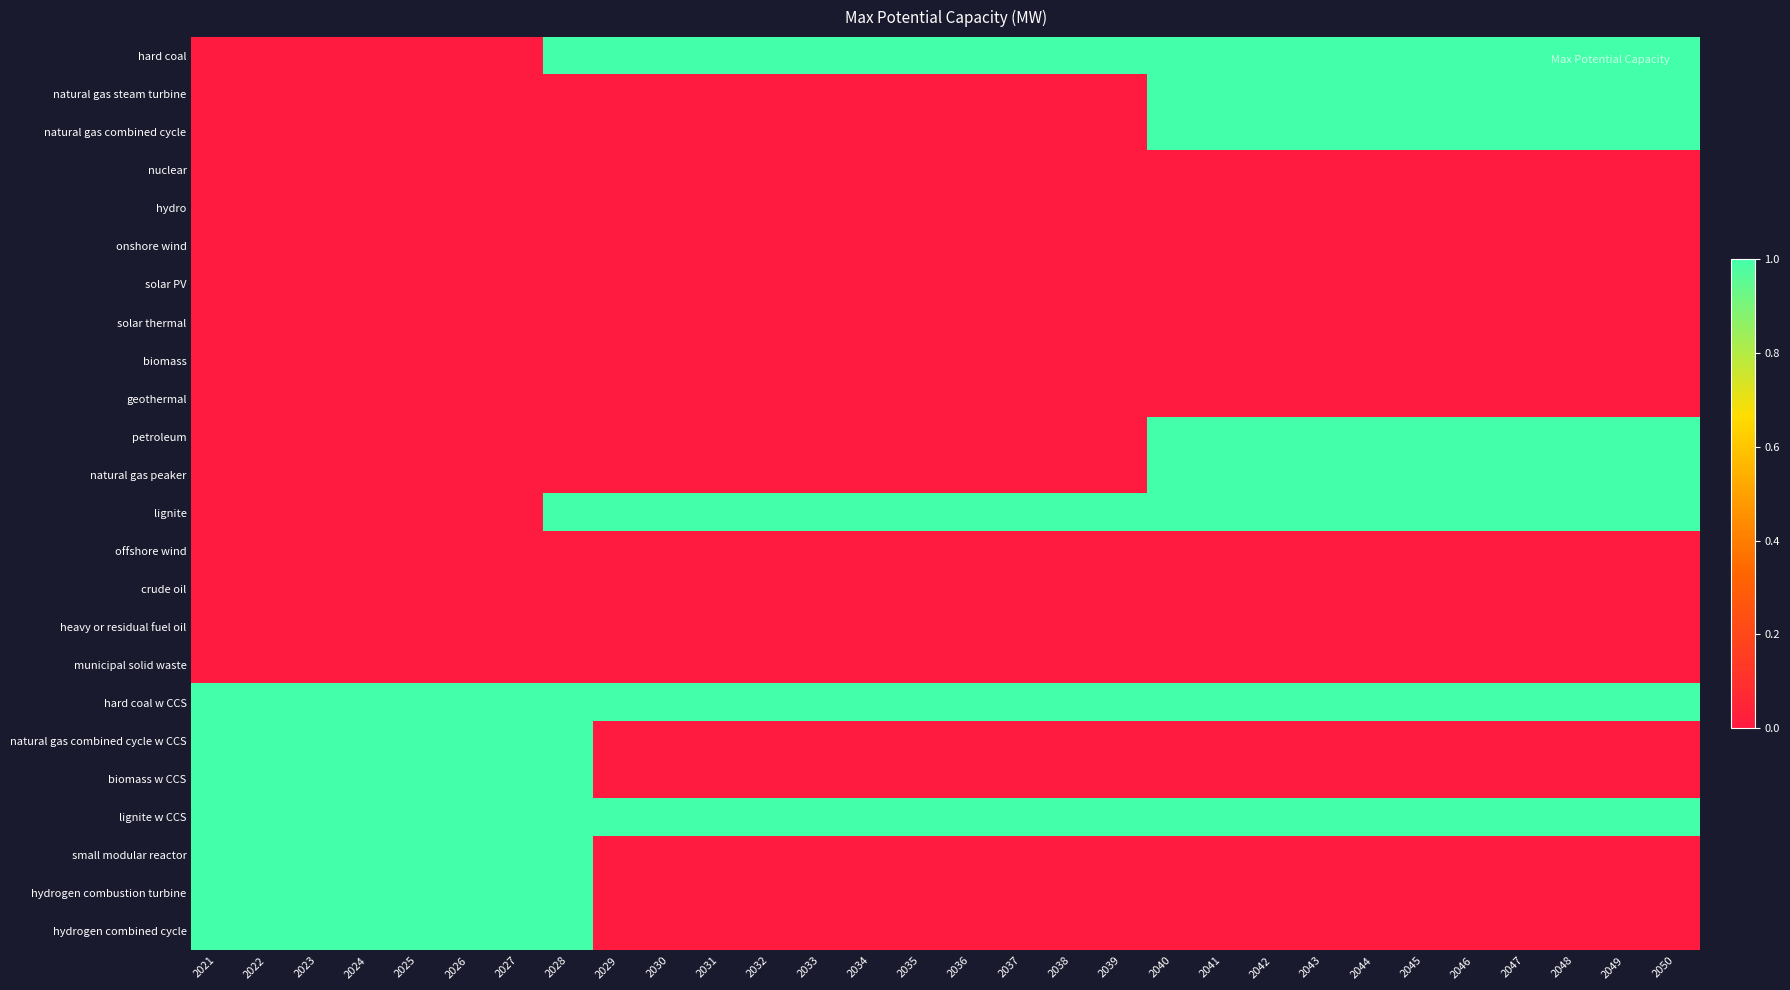

Reading left to right, what are all the values shown in this chart?

hard coal: 2021=0	2022=0	2023=0	2024=0	2025=0	2026=0	2027=0	2028=1	2029=1	2030=1	2031=1	2032=1	2033=1	2034=1	2035=1	2036=1	2037=1	2038=1	2039=1	2040=1	2041=1	2042=1	2043=1	2044=1	2045=1	2046=1	2047=1	2048=1	2049=1	2050=1
natural gas steam turbine: 2021=0	2022=0	2023=0	2024=0	2025=0	2026=0	2027=0	2028=0	2029=0	2030=0	2031=0	2032=0	2033=0	2034=0	2035=0	2036=0	2037=0	2038=0	2039=0	2040=1	2041=1	2042=1	2043=1	2044=1	2045=1	2046=1	2047=1	2048=1	2049=1	2050=1
natural gas combined cycle: 2021=0	2022=0	2023=0	2024=0	2025=0	2026=0	2027=0	2028=0	2029=0	2030=0	2031=0	2032=0	2033=0	2034=0	2035=0	2036=0	2037=0	2038=0	2039=0	2040=1	2041=1	2042=1	2043=1	2044=1	2045=1	2046=1	2047=1	2048=1	2049=1	2050=1
nuclear: 2021=0	2022=0	2023=0	2024=0	2025=0	2026=0	2027=0	2028=0	2029=0	2030=0	2031=0	2032=0	2033=0	2034=0	2035=0	2036=0	2037=0	2038=0	2039=0	2040=0	2041=0	2042=0	2043=0	2044=0	2045=0	2046=0	2047=0	2048=0	2049=0	2050=0
hydro: 2021=0	2022=0	2023=0	2024=0	2025=0	2026=0	2027=0	2028=0	2029=0	2030=0	2031=0	2032=0	2033=0	2034=0	2035=0	2036=0	2037=0	2038=0	2039=0	2040=0	2041=0	2042=0	2043=0	2044=0	2045=0	2046=0	2047=0	2048=0	2049=0	2050=0
onshore wind: 2021=0	2022=0	2023=0	2024=0	2025=0	2026=0	2027=0	2028=0	2029=0	2030=0	2031=0	2032=0	2033=0	2034=0	2035=0	2036=0	2037=0	2038=0	2039=0	2040=0	2041=0	2042=0	2043=0	2044=0	2045=0	2046=0	2047=0	2048=0	2049=0	2050=0
solar PV: 2021=0	2022=0	2023=0	2024=0	2025=0	2026=0	2027=0	2028=0	2029=0	2030=0	2031=0	2032=0	2033=0	2034=0	2035=0	2036=0	2037=0	2038=0	2039=0	2040=0	2041=0	2042=0	2043=0	2044=0	2045=0	2046=0	2047=0	2048=0	2049=0	2050=0
solar thermal: 2021=0	2022=0	2023=0	2024=0	2025=0	2026=0	2027=0	2028=0	2029=0	2030=0	2031=0	2032=0	2033=0	2034=0	2035=0	2036=0	2037=0	2038=0	2039=0	2040=0	2041=0	2042=0	2043=0	2044=0	2045=0	2046=0	2047=0	2048=0	2049=0	2050=0
biomass: 2021=0	2022=0	2023=0	2024=0	2025=0	2026=0	2027=0	2028=0	2029=0	2030=0	2031=0	2032=0	2033=0	2034=0	2035=0	2036=0	2037=0	2038=0	2039=0	2040=0	2041=0	2042=0	2043=0	2044=0	2045=0	2046=0	2047=0	2048=0	2049=0	2050=0
geothermal: 2021=0	2022=0	2023=0	2024=0	2025=0	2026=0	2027=0	2028=0	2029=0	2030=0	2031=0	2032=0	2033=0	2034=0	2035=0	2036=0	2037=0	2038=0	2039=0	2040=0	2041=0	2042=0	2043=0	2044=0	2045=0	2046=0	2047=0	2048=0	2049=0	2050=0
petroleum: 2021=0	2022=0	2023=0	2024=0	2025=0	2026=0	2027=0	2028=0	2029=0	2030=0	2031=0	2032=0	2033=0	2034=0	2035=0	2036=0	2037=0	2038=0	2039=0	2040=1	2041=1	2042=1	2043=1	2044=1	2045=1	2046=1	2047=1	2048=1	2049=1	2050=1
natural gas peaker: 2021=0	2022=0	2023=0	2024=0	2025=0	2026=0	2027=0	2028=0	2029=0	2030=0	2031=0	2032=0	2033=0	2034=0	2035=0	2036=0	2037=0	2038=0	2039=0	2040=1	2041=1	2042=1	2043=1	2044=1	2045=1	2046=1	2047=1	2048=1	2049=1	2050=1
lignite: 2021=0	2022=0	2023=0	2024=0	2025=0	2026=0	2027=0	2028=1	2029=1	2030=1	2031=1	2032=1	2033=1	2034=1	2035=1	2036=1	2037=1	2038=1	2039=1	2040=1	2041=1	2042=1	2043=1	2044=1	2045=1	2046=1	2047=1	2048=1	2049=1	2050=1
offshore wind: 2021=0	2022=0	2023=0	2024=0	2025=0	2026=0	2027=0	2028=0	2029=0	2030=0	2031=0	2032=0	2033=0	2034=0	2035=0	2036=0	2037=0	2038=0	2039=0	2040=0	2041=0	2042=0	2043=0	2044=0	2045=0	2046=0	2047=0	2048=0	2049=0	2050=0
crude oil: 2021=0	2022=0	2023=0	2024=0	2025=0	2026=0	2027=0	2028=0	2029=0	2030=0	2031=0	2032=0	2033=0	2034=0	2035=0	2036=0	2037=0	2038=0	2039=0	2040=0	2041=0	2042=0	2043=0	2044=0	2045=0	2046=0	2047=0	2048=0	2049=0	2050=0
heavy or residual fuel oil: 2021=0	2022=0	2023=0	2024=0	2025=0	2026=0	2027=0	2028=0	2029=0	2030=0	2031=0	2032=0	2033=0	2034=0	2035=0	2036=0	2037=0	2038=0	2039=0	2040=0	2041=0	2042=0	2043=0	2044=0	2045=0	2046=0	2047=0	2048=0	2049=0	2050=0
municipal solid waste: 2021=0	2022=0	2023=0	2024=0	2025=0	2026=0	2027=0	2028=0	2029=0	2030=0	2031=0	2032=0	2033=0	2034=0	2035=0	2036=0	2037=0	2038=0	2039=0	2040=0	2041=0	2042=0	2043=0	2044=0	2045=0	2046=0	2047=0	2048=0	2049=0	2050=0
hard coal w CCS: 2021=1	2022=1	2023=1	2024=1	2025=1	2026=1	2027=1	2028=1	2029=1	2030=1	2031=1	2032=1	2033=1	2034=1	2035=1	2036=1	2037=1	2038=1	2039=1	2040=1	2041=1	2042=1	2043=1	2044=1	2045=1	2046=1	2047=1	2048=1	2049=1	2050=1
natural gas combined cycle w CCS: 2021=1	2022=1	2023=1	2024=1	2025=1	2026=1	2027=1	2028=1	2029=0	2030=0	2031=0	2032=0	2033=0	2034=0	2035=0	2036=0	2037=0	2038=0	2039=0	2040=0	2041=0	2042=0	2043=0	2044=0	2045=0	2046=0	2047=0	2048=0	2049=0	2050=0
biomass w CCS: 2021=1	2022=1	2023=1	2024=1	2025=1	2026=1	2027=1	2028=1	2029=0	2030=0	2031=0	2032=0	2033=0	2034=0	2035=0	2036=0	2037=0	2038=0	2039=0	2040=0	2041=0	2042=0	2043=0	2044=0	2045=0	2046=0	2047=0	2048=0	2049=0	2050=0
lignite w CCS: 2021=1	2022=1	2023=1	2024=1	2025=1	2026=1	2027=1	2028=1	2029=1	2030=1	2031=1	2032=1	2033=1	2034=1	2035=1	2036=1	2037=1	2038=1	2039=1	2040=1	2041=1	2042=1	2043=1	2044=1	2045=1	2046=1	2047=1	2048=1	2049=1	2050=1
small modular reactor: 2021=1	2022=1	2023=1	2024=1	2025=1	2026=1	2027=1	2028=1	2029=0	2030=0	2031=0	2032=0	2033=0	2034=0	2035=0	2036=0	2037=0	2038=0	2039=0	2040=0	2041=0	2042=0	2043=0	2044=0	2045=0	2046=0	2047=0	2048=0	2049=0	2050=0
hydrogen combustion turbine: 2021=1	2022=1	2023=1	2024=1	2025=1	2026=1	2027=1	2028=1	2029=0	2030=0	2031=0	2032=0	2033=0	2034=0	2035=0	2036=0	2037=0	2038=0	2039=0	2040=0	2041=0	2042=0	2043=0	2044=0	2045=0	2046=0	2047=0	2048=0	2049=0	2050=0
hydrogen combined cycle: 2021=1	2022=1	2023=1	2024=1	2025=1	2026=1	2027=1	2028=1	2029=0	2030=0	2031=0	2032=0	2033=0	2034=0	2035=0	2036=0	2037=0	2038=0	2039=0	2040=0	2041=0	2042=0	2043=0	2044=0	2045=0	2046=0	2047=0	2048=0	2049=0	2050=0